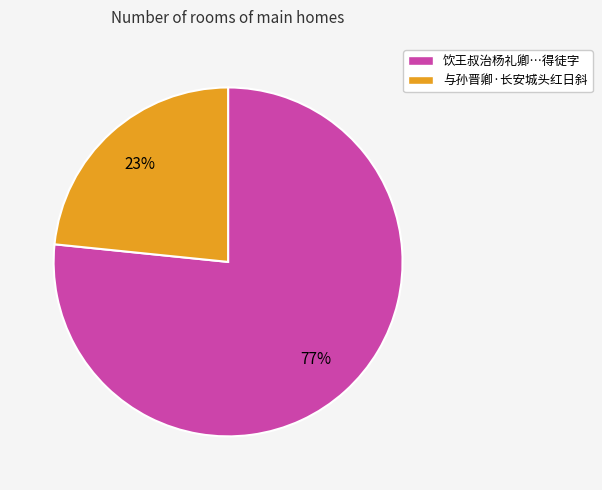

The 与孙晋卿·长安城头红日斜 slice represents 34% of the pie. True or false?

False